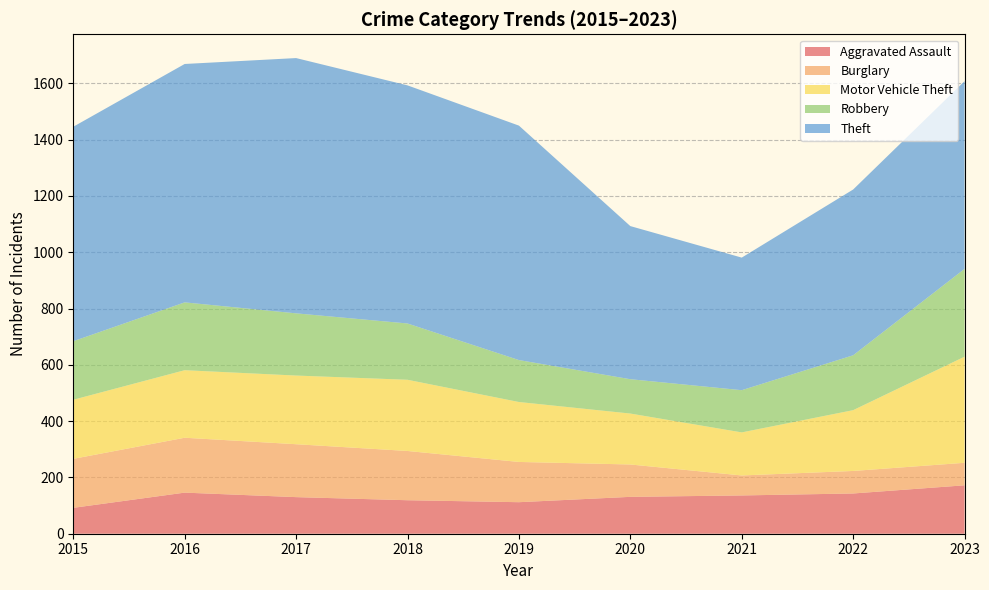

Reading left to right, what are all the values shown in this chart?

Aggravated Assault: 2015=92	2016=146	2017=130	2018=119	2019=112	2020=131	2021=136	2022=143	2023=172
Burglary: 2015=174	2016=195	2017=188	2018=175	2019=143	2020=115	2021=71	2022=80	2023=80
Motor Vehicle Theft: 2015=210	2016=240	2017=244	2018=253	2019=213	2020=181	2021=153	2022=216	2023=377
Robbery: 2015=208	2016=241	2017=221	2018=200	2019=149	2020=122	2021=150	2022=195	2023=312
Theft: 2015=762	2016=847	2017=907	2018=846	2019=833	2020=544	2021=471	2022=589	2023=667